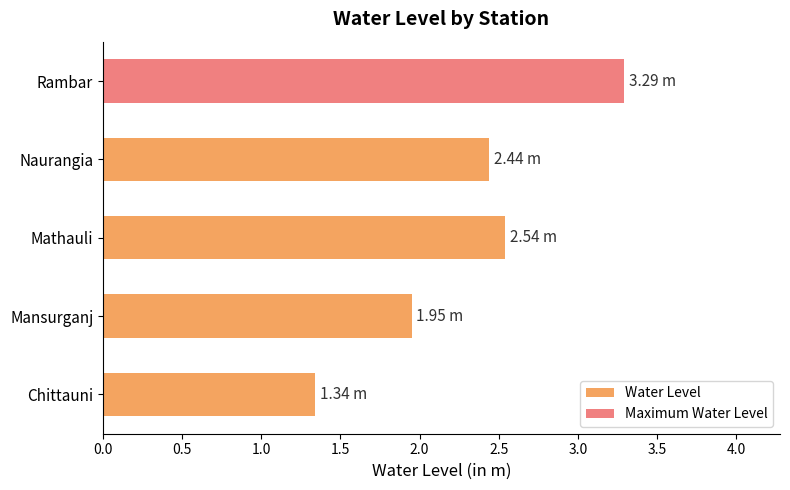

Where is the data nearest to the value 2?

Mansurganj